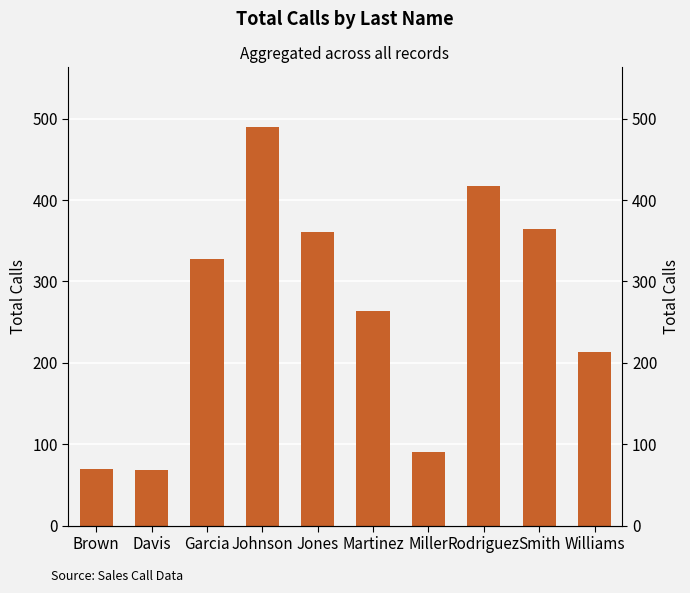

Is it true that the value at Davis is 24?

False